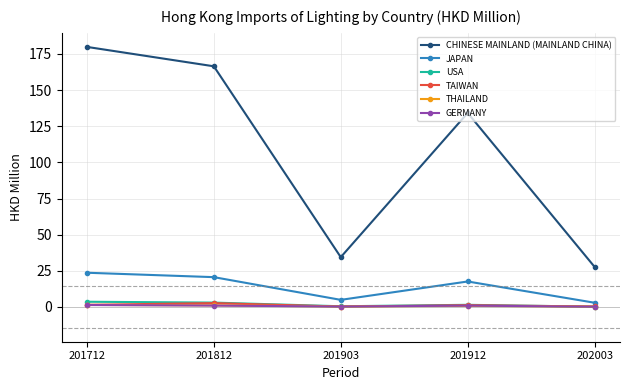

Which series has the largest total across all categories?

CHINESE MAINLAND (MAINLAND CHINA)